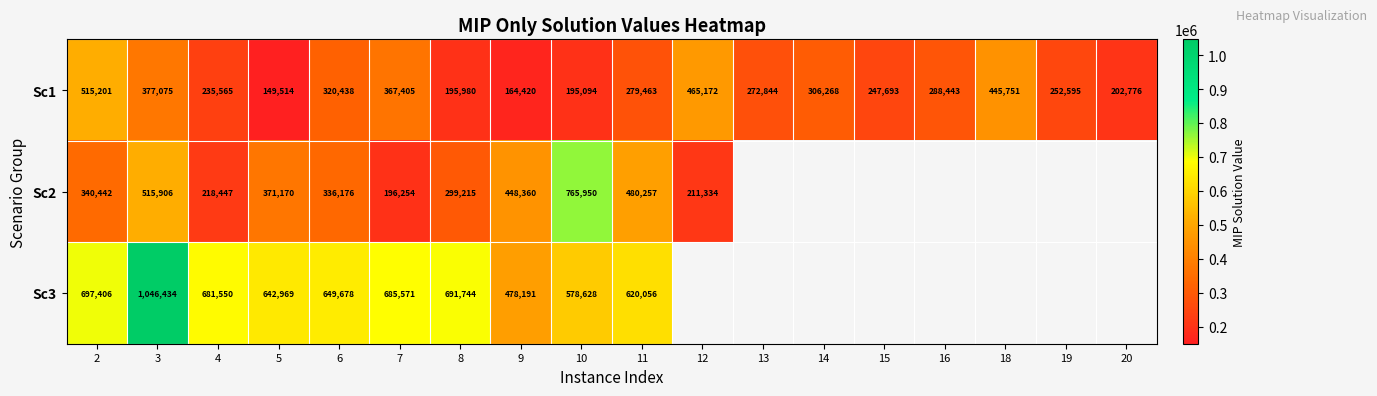

How many categories are shown in the chart?

18